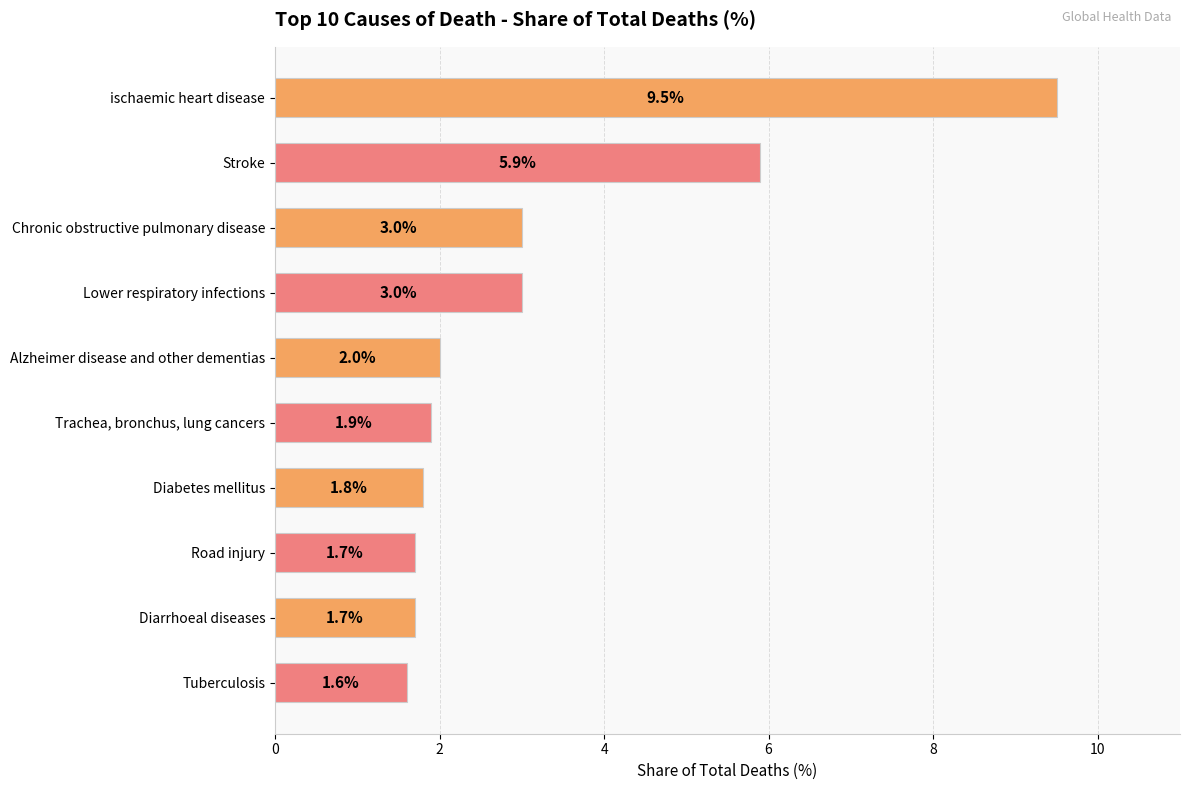

What is the difference between the maximum and minimum values?

7.9